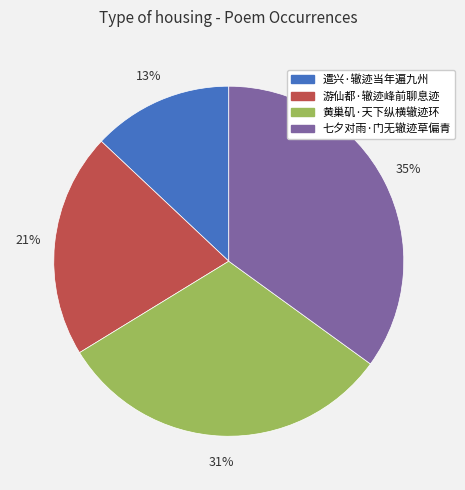

Which slice is the largest?

七夕对雨·门无辙迹草偏青